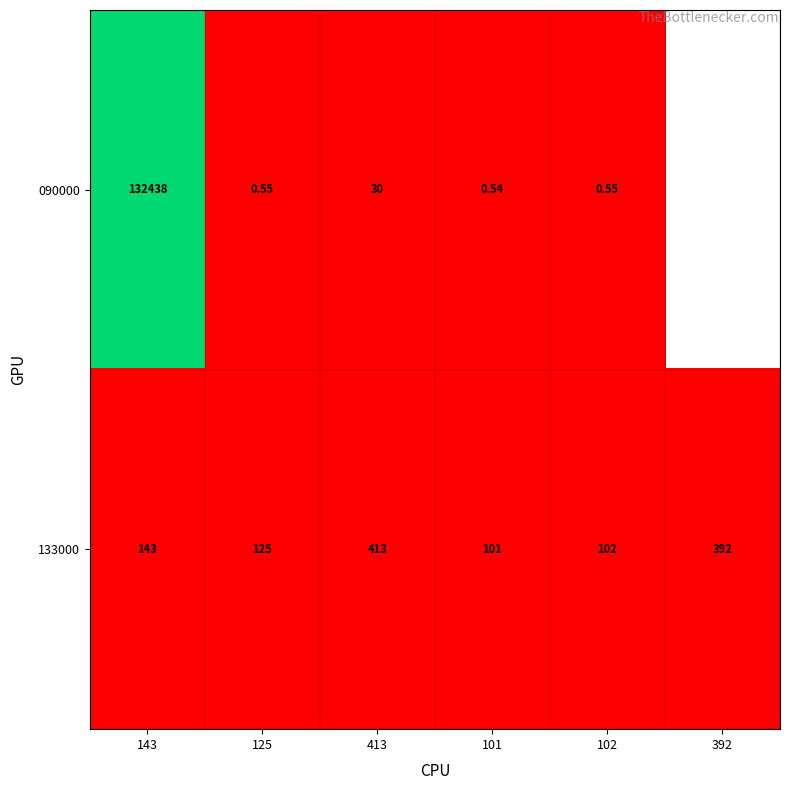

What is the approximate value of 133000 at 102?

102.0